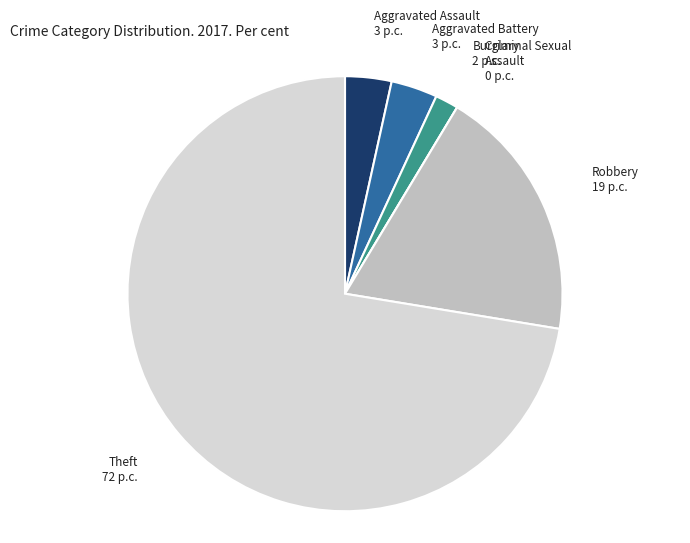

Which category accounts for the majority?

Theft